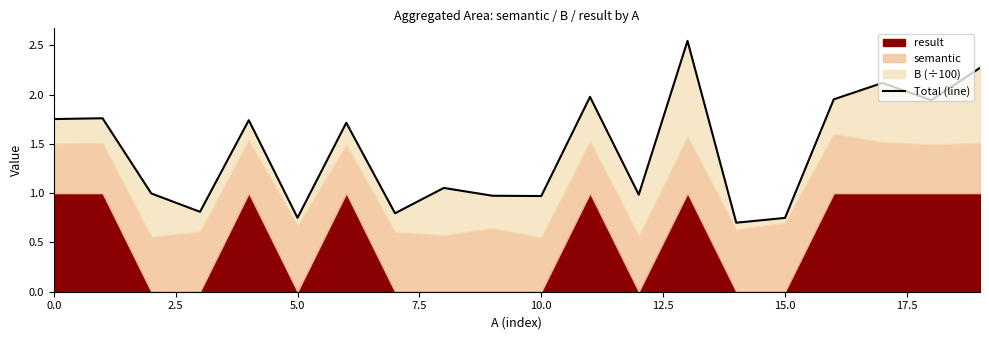

How many data points are above 1?

11